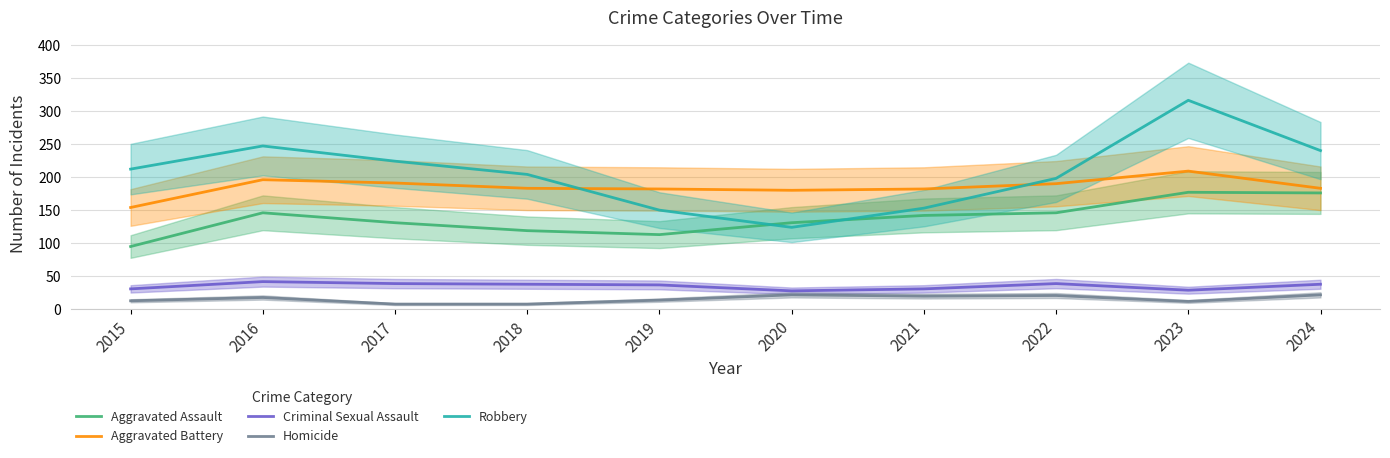

Where is the first local minimum for Aggravated Battery?

2020